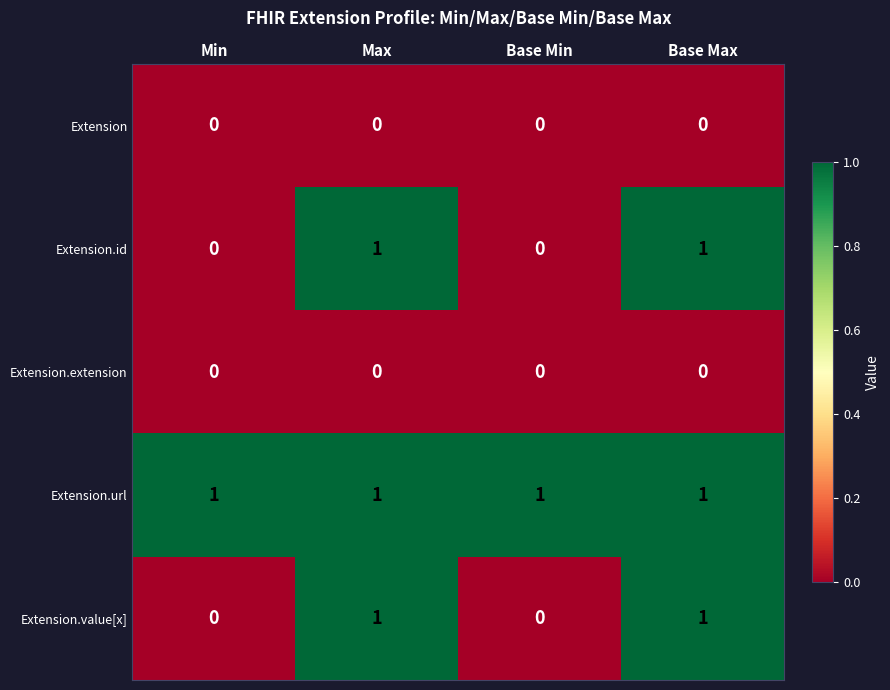

True or false: Extension.value[x] has a value of 1 at Max.

True